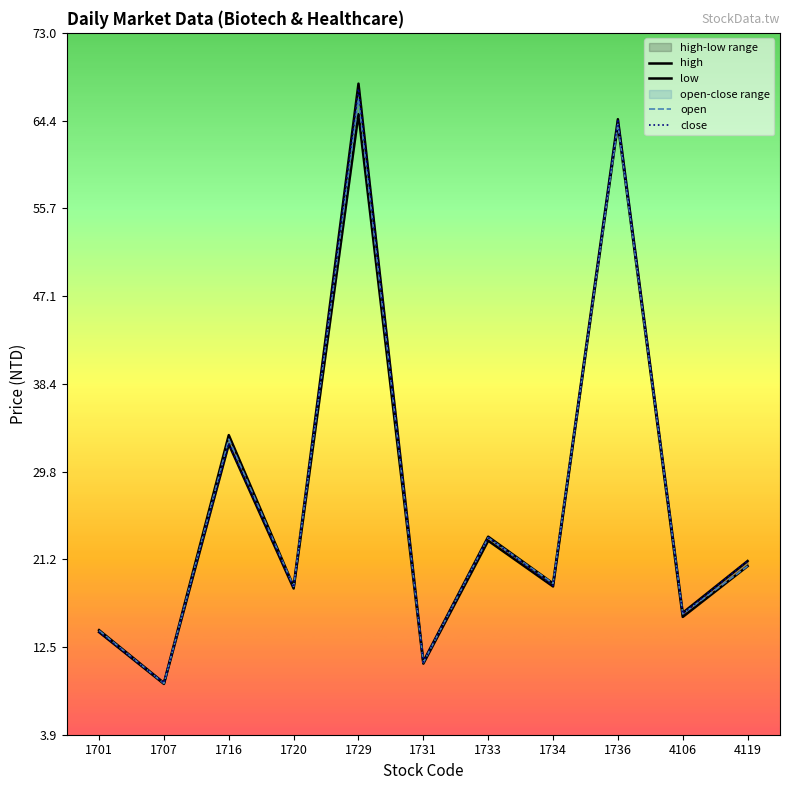

At 1734, list the series in order from smallest to largest.

low, close, high, open